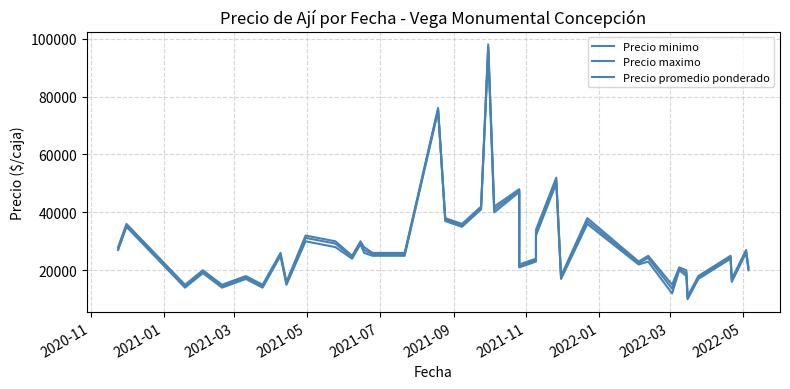

True or false: Precio minimo and Precio promedio ponderado cross at least once.

False